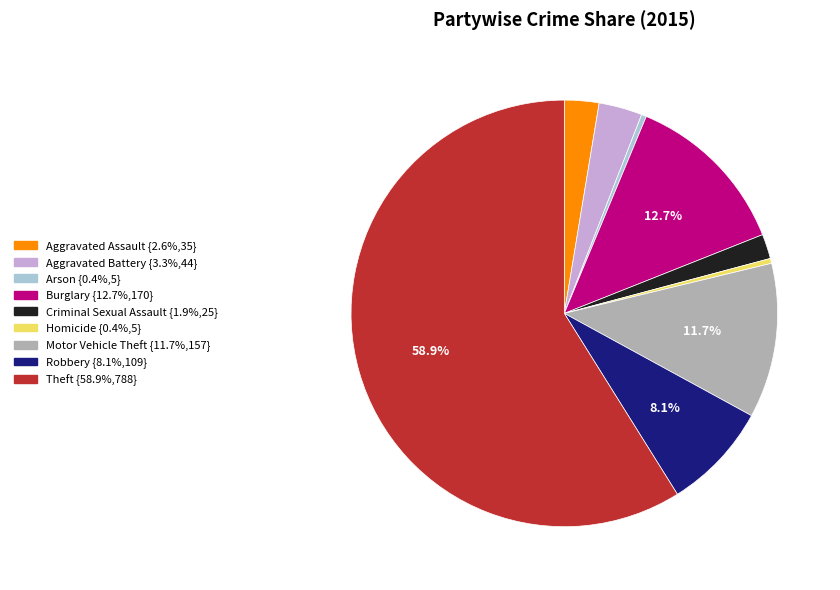

What is the majority slice?

Theft